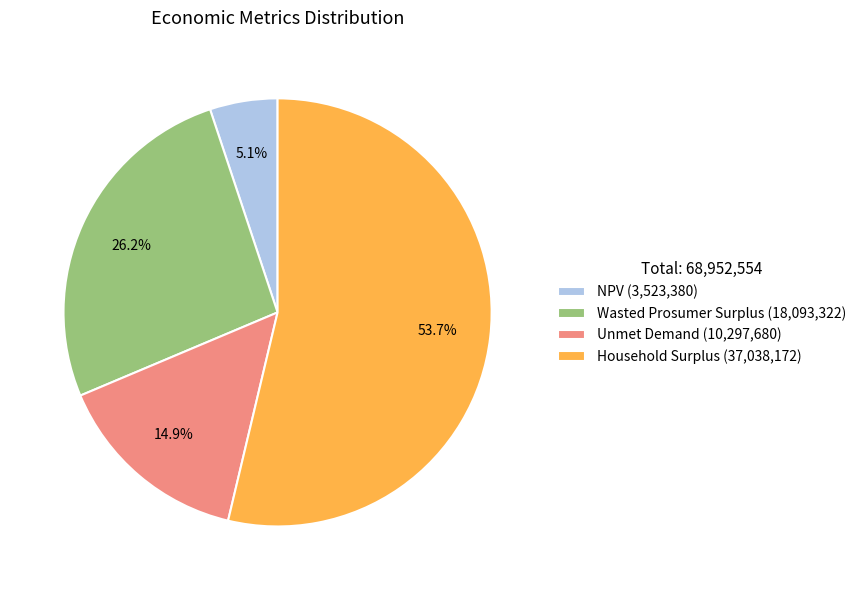

The Household Surplus slice represents 54% of the pie. True or false?

True